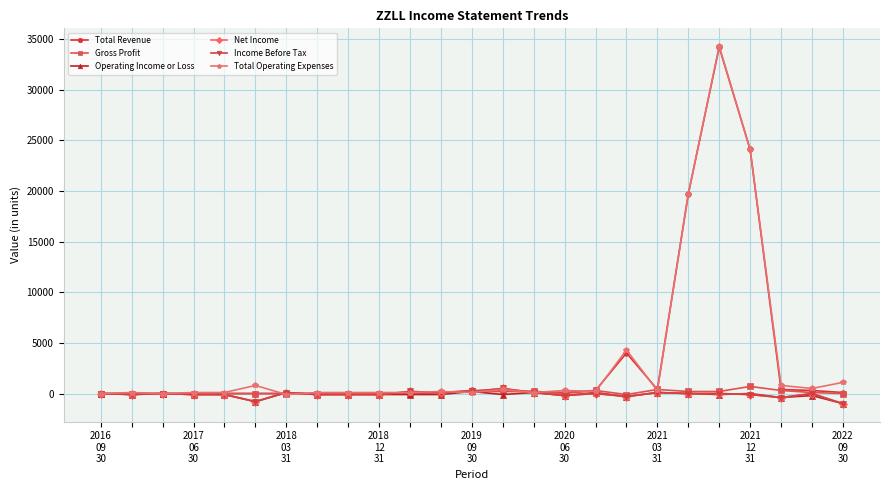

Which series has the widest spread of values?

Total Operating Expenses